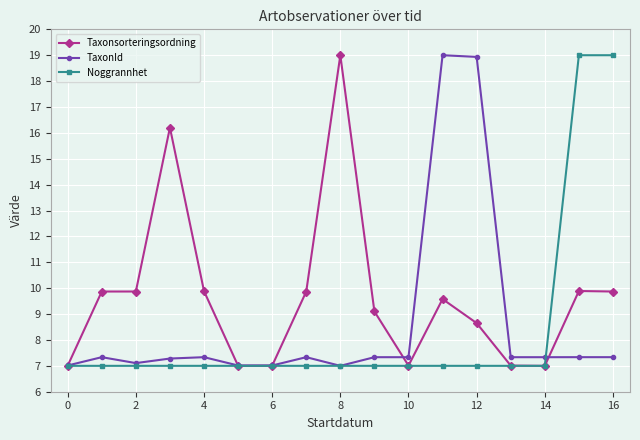

What is the value of the TaxonId point at the 17th from the left?

7.3